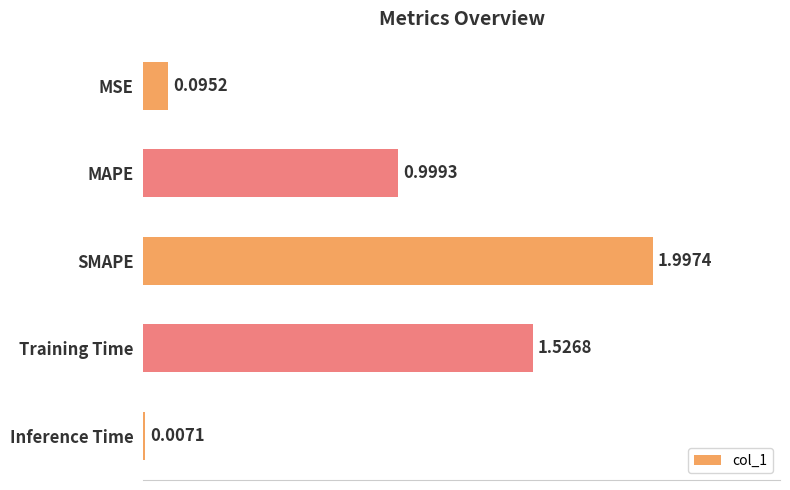

Are the bars horizontal?

Yes